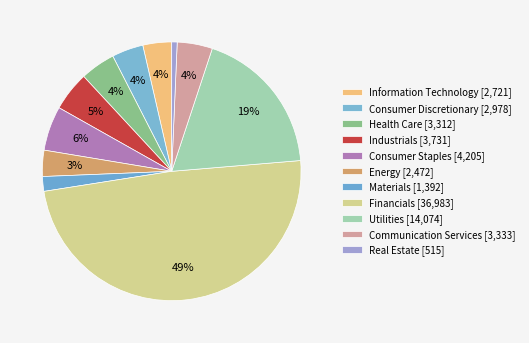

How many segments does this pie chart have?

11